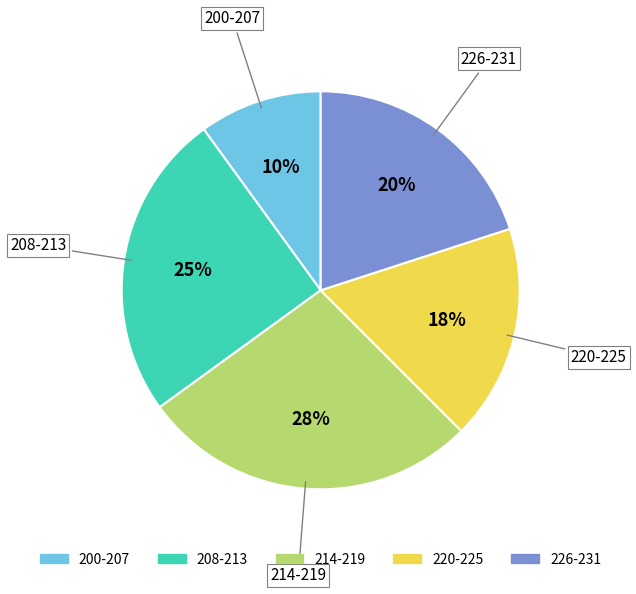

Is there any slice that represents more than half of the pie?

No